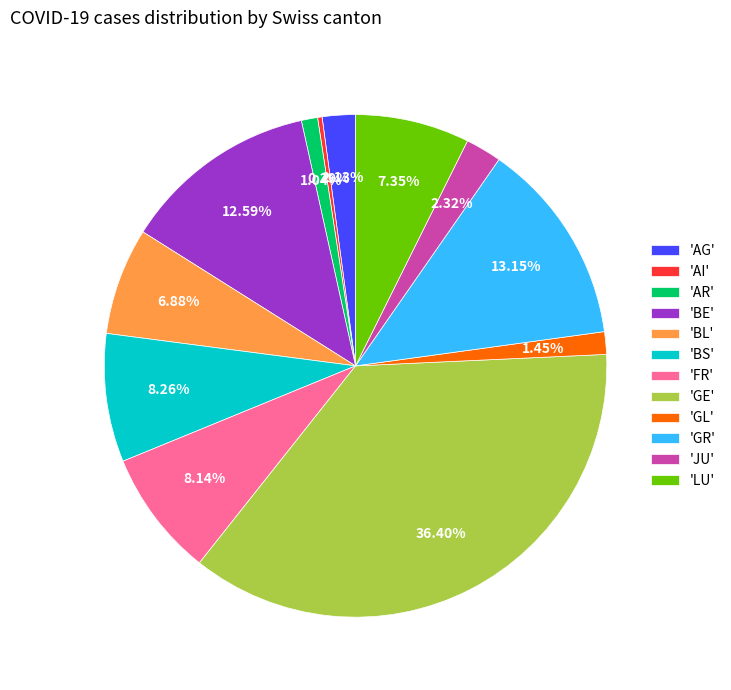

Is there a majority slice in this chart?

No